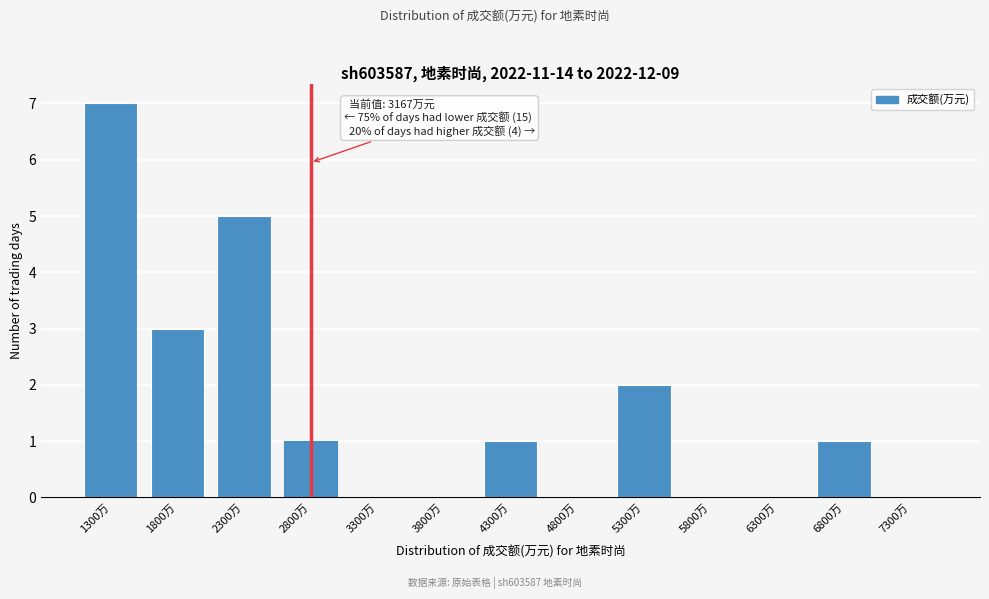

What is the greatest value displayed?

7